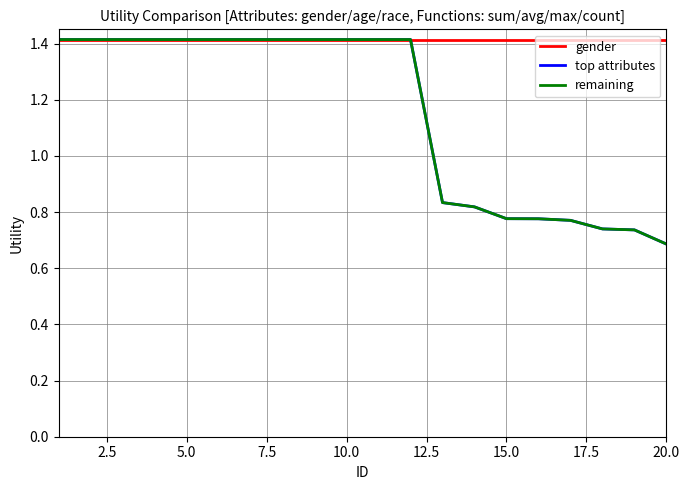

What is the minimum value for gender?

1.4